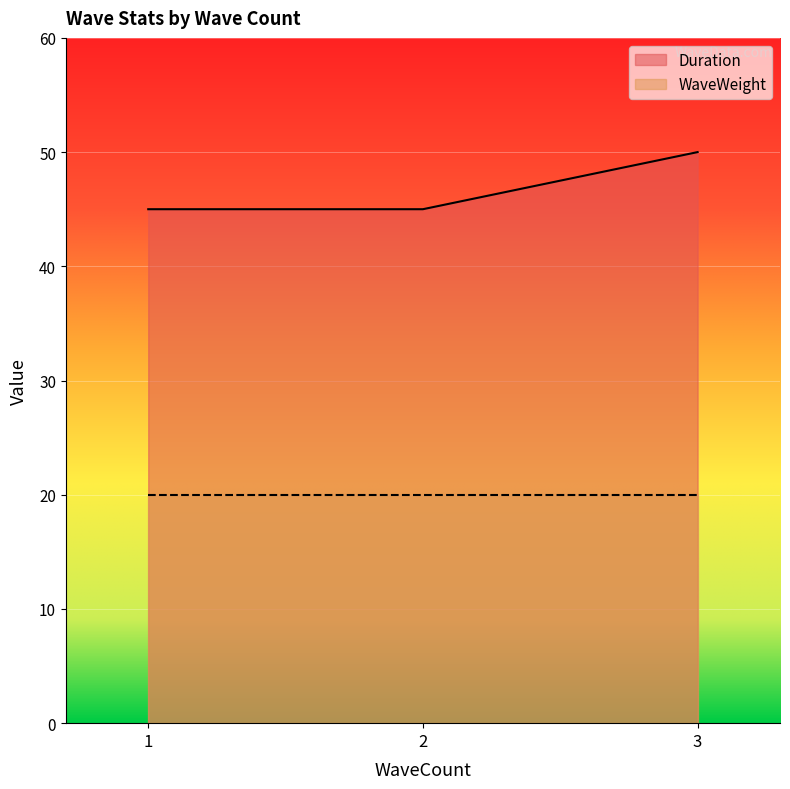

How many data points does each series have?

3